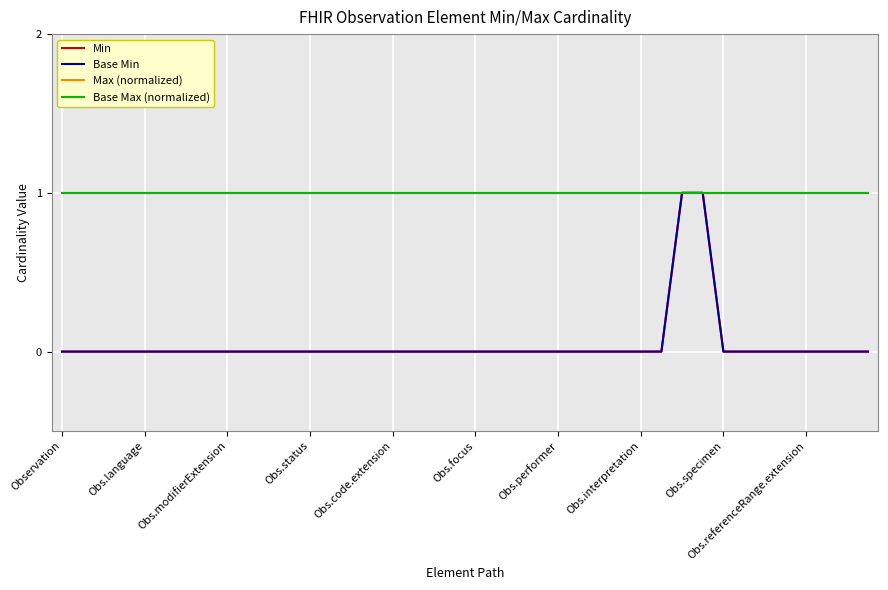

Does the chart display data point markers on the line(s)?

No